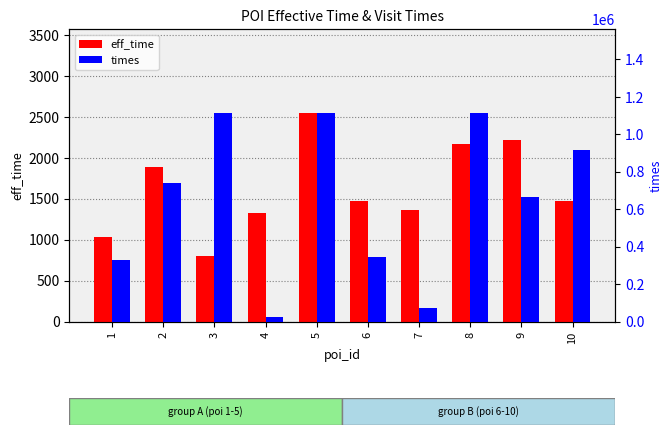

Which category has the lowest value across all series?

3